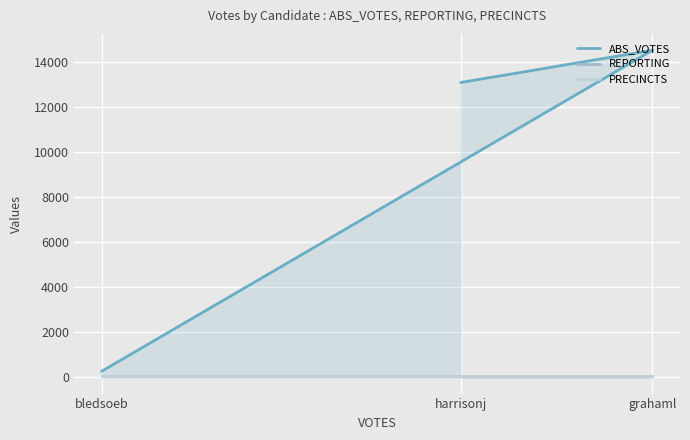

Rank the categories by PRECINCTS value from lowest to highest.

bledsoeb, grahaml, harrisonj